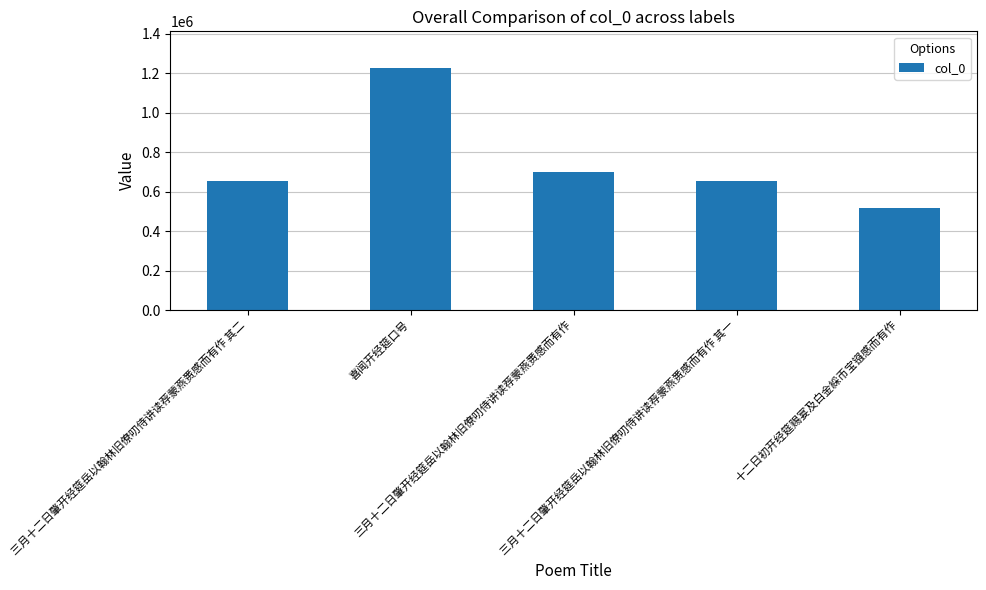

What is the ratio of the value at 十二日初开经筵赐宴及白金綵币宝镪感而有作 to the value at 三月十二日肇开经筵岳以翰林旧僚叨侍讲读荐蒙燕赉感而有作 其二?

0.8